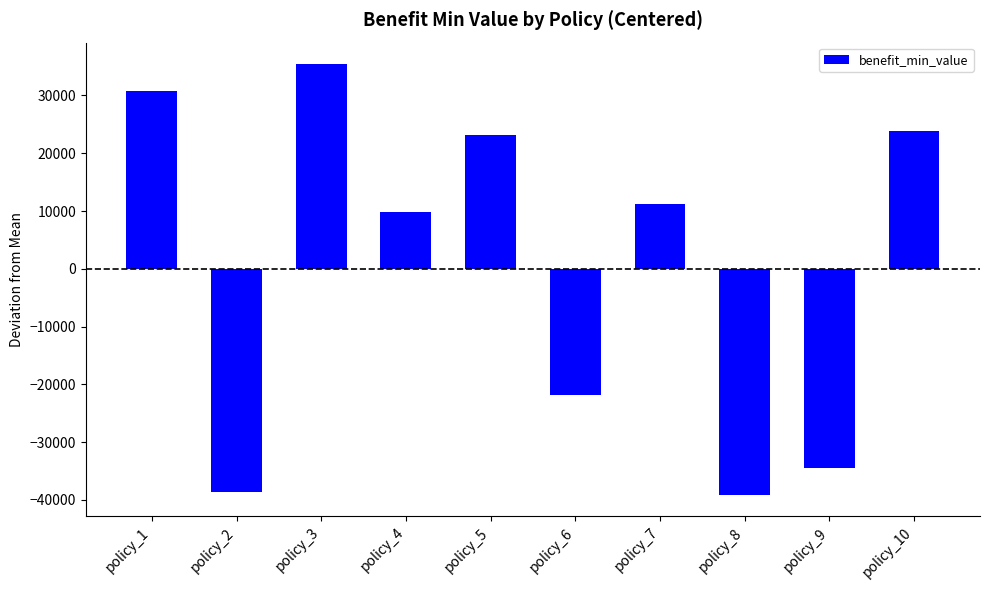

The value at policy_7 is 6359.0. True or false?

False